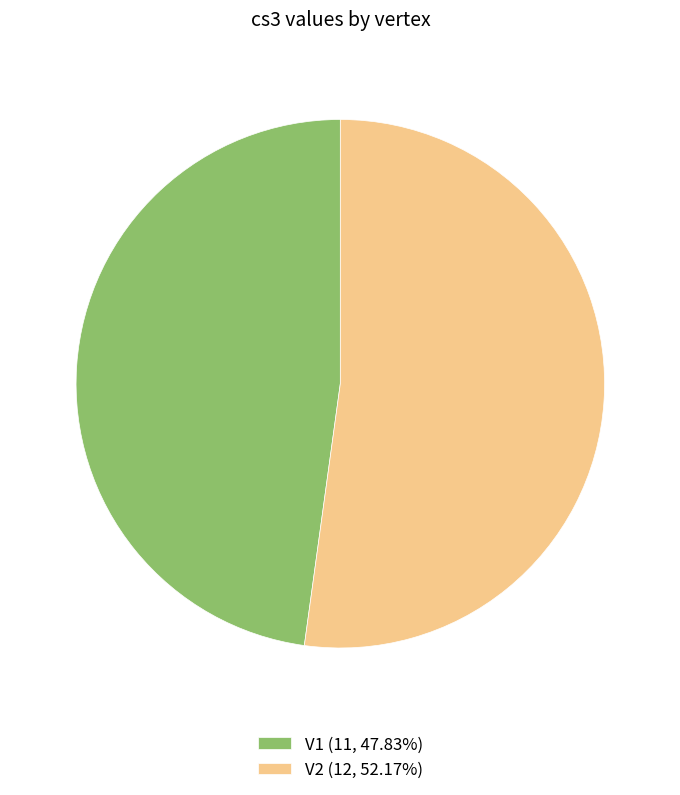

Is it true that V1 is 59% of the pie?

False